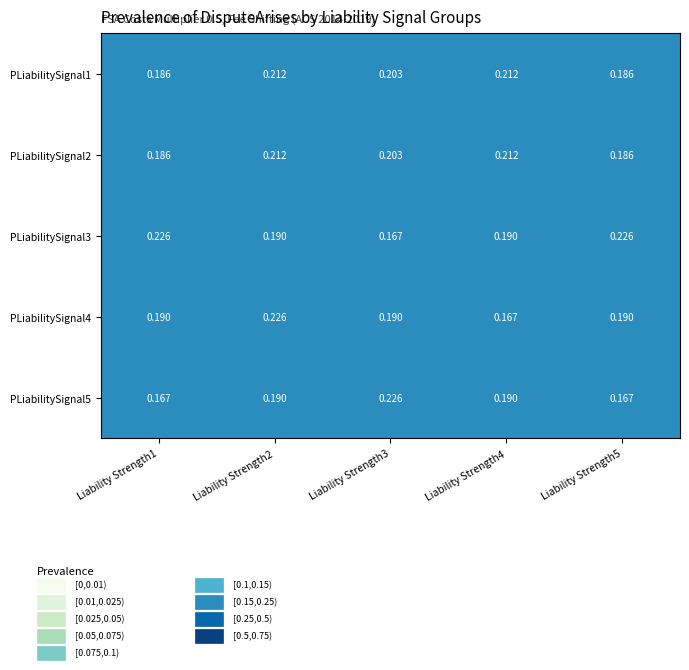

Is the value of PLiabilitySignal2 at Liability Strength4 greater than the value of PLiabilitySignal3 at Liability Strength5?

No